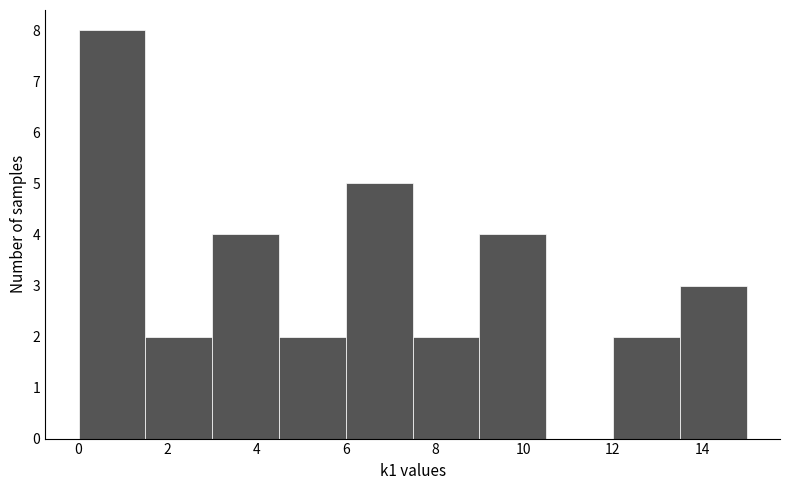

How tall is the bar that spans 3.0 to 4.5 on the x-axis? Neither the bar edges nor the heights are printed on the chart, so give them approximately, as read against the axes.

4